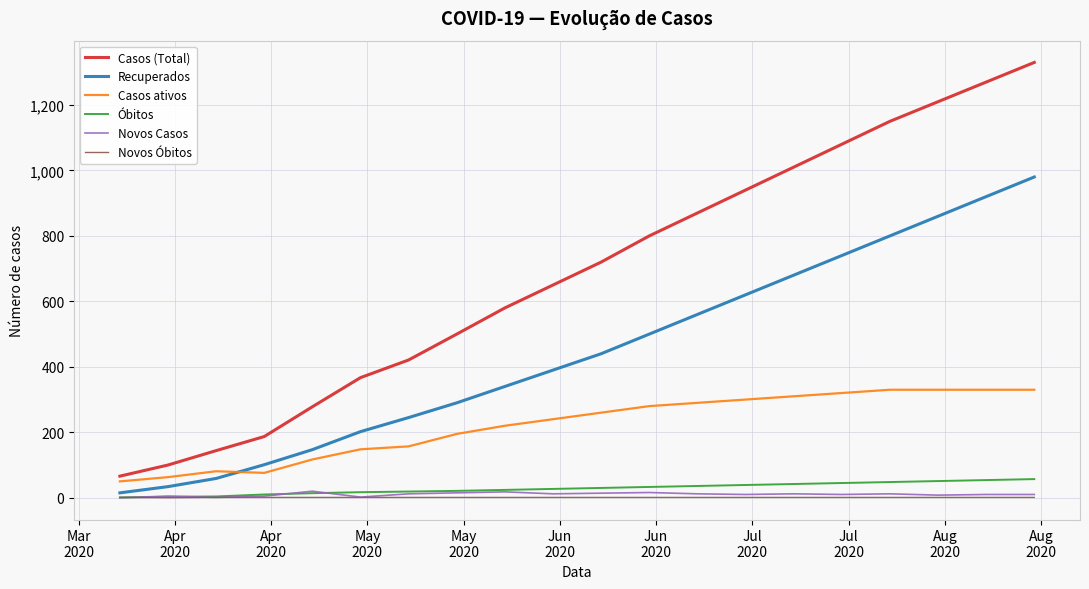

True or false: Novos Casos and Casos (Total) cross at least once.

False